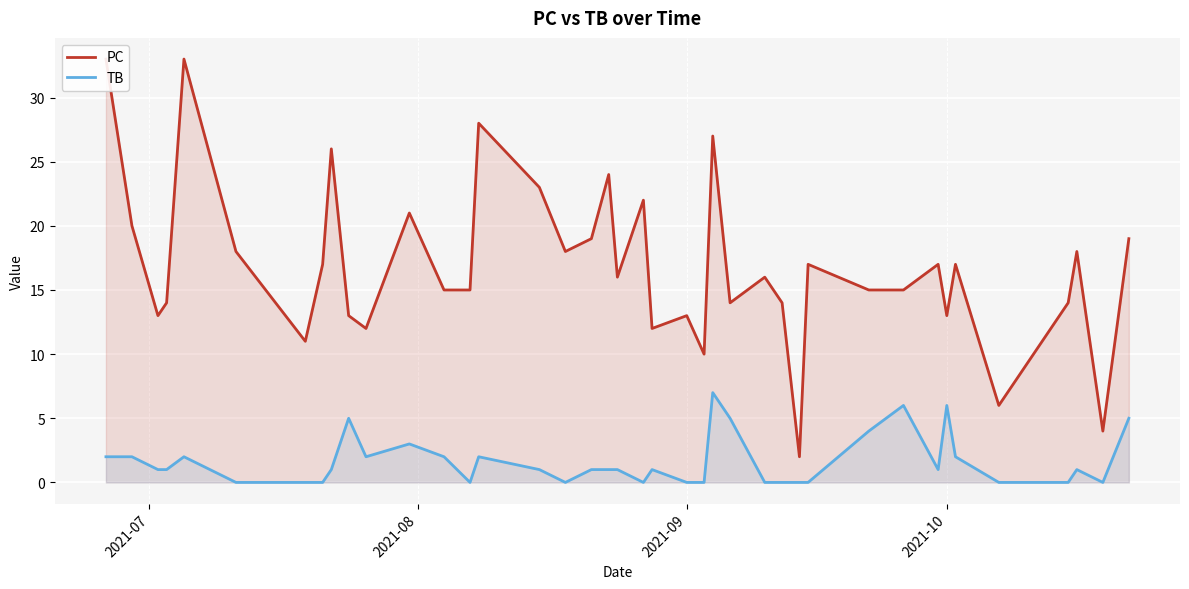

What is the highest value of the TB series?

7